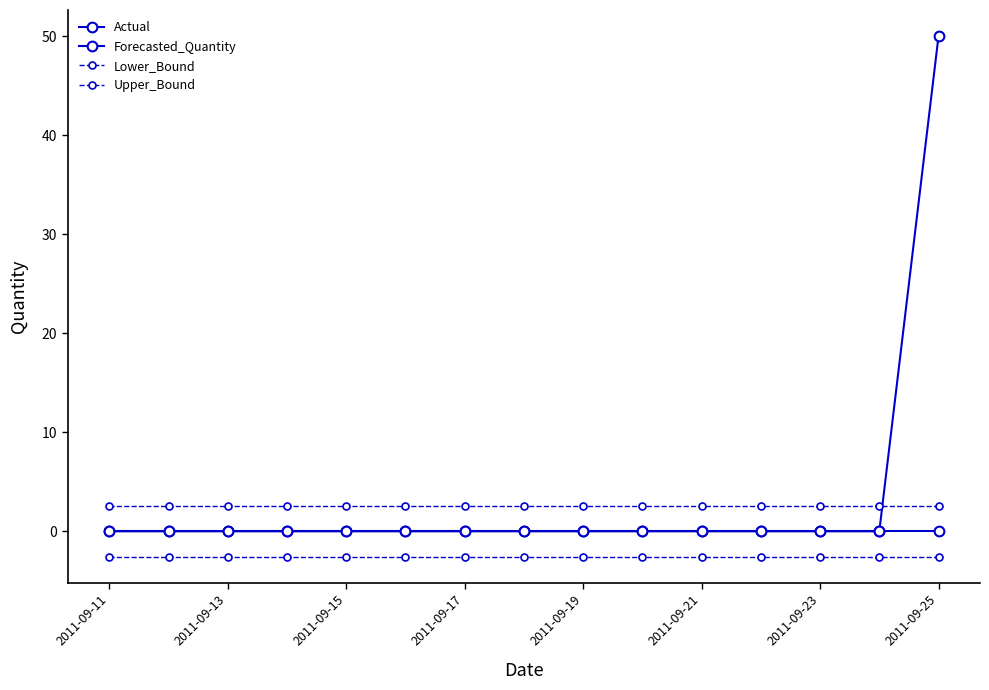

At how many categories does at least one series exceed 29?

1